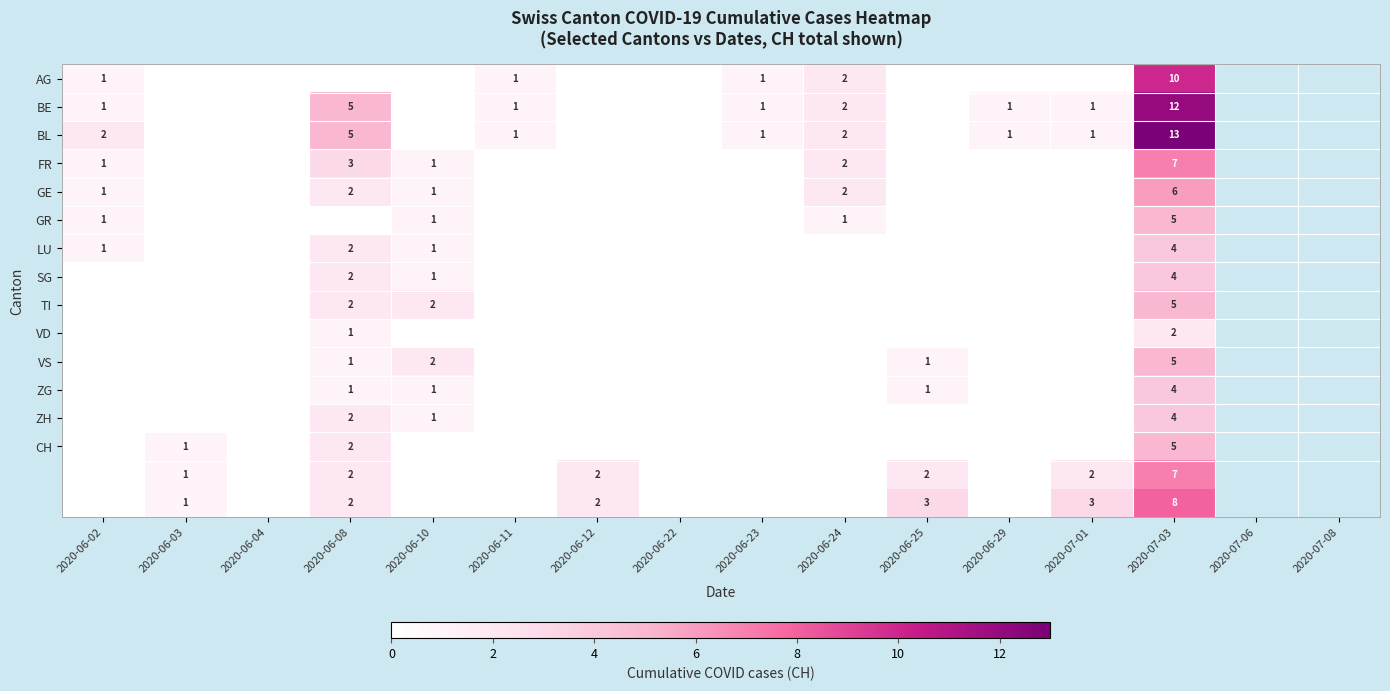

Is it true that LU equals 4 at 2020-07-03?

True